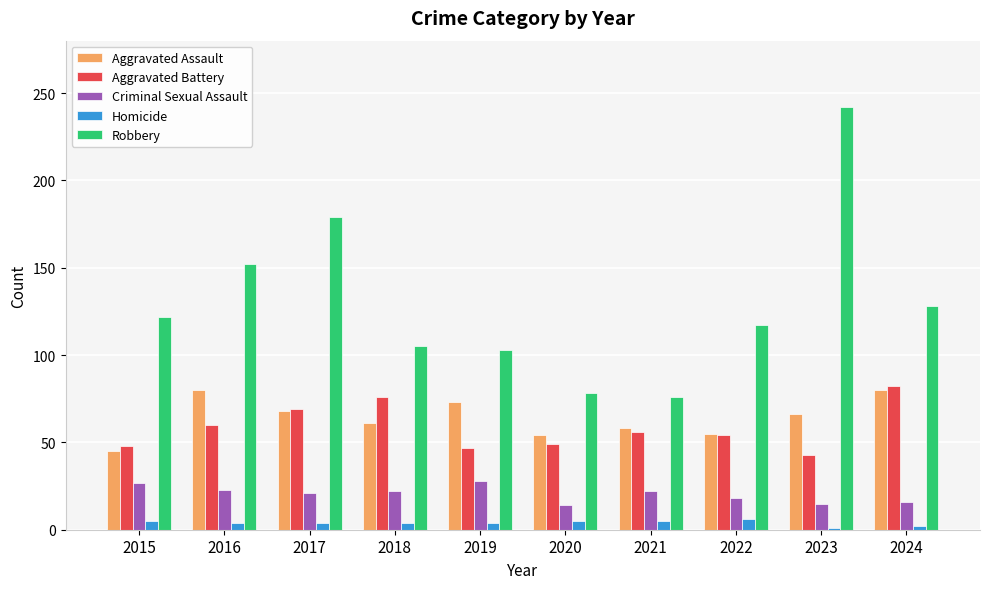

What is the sum of all Criminal Sexual Assault values?

206